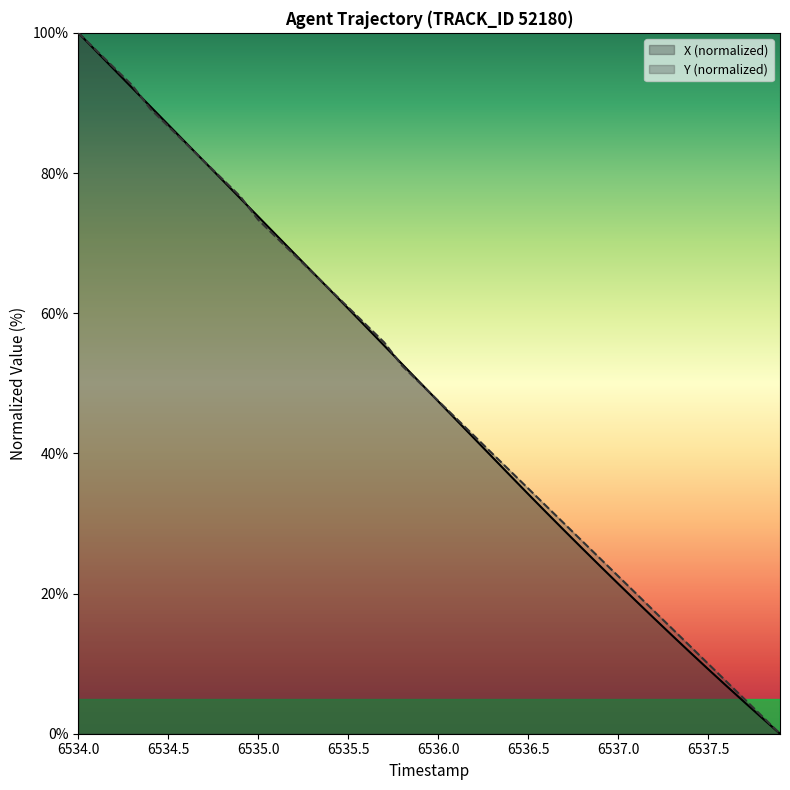

What are all the series names shown in the legend?

X (normalized), Y (normalized)